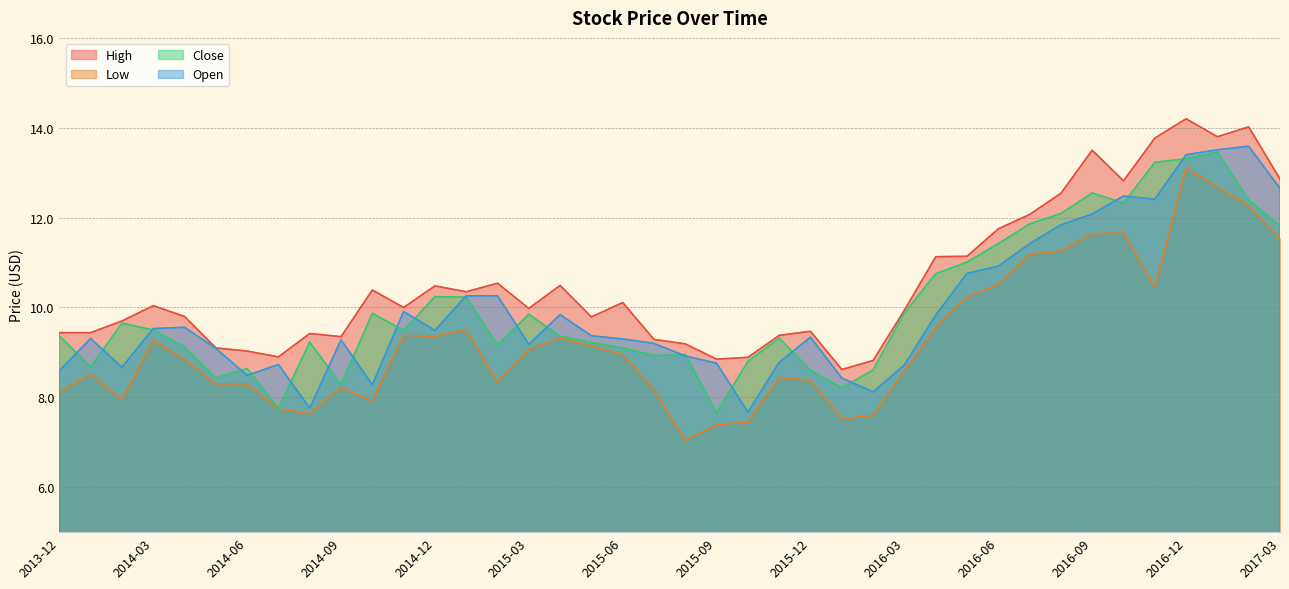

What is the highest value of the High series?

14.2